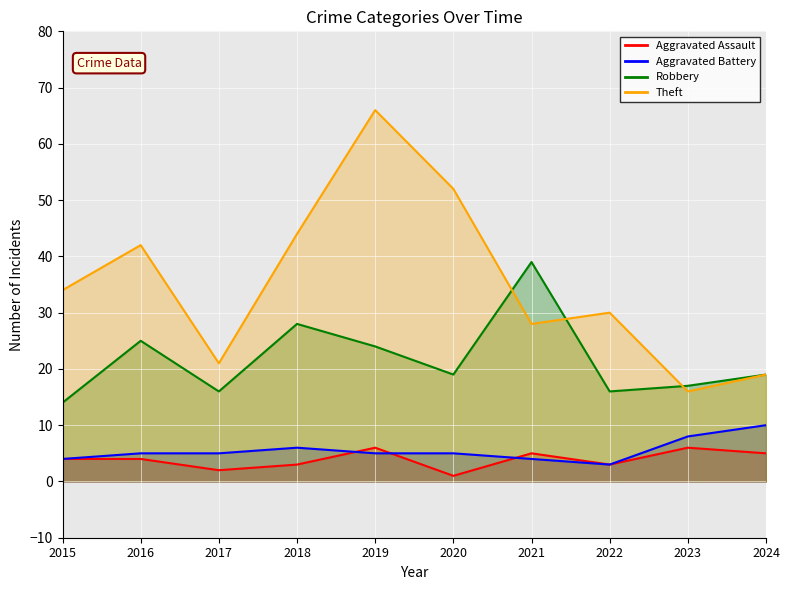

Which series has the largest range (max minus min)?

Theft